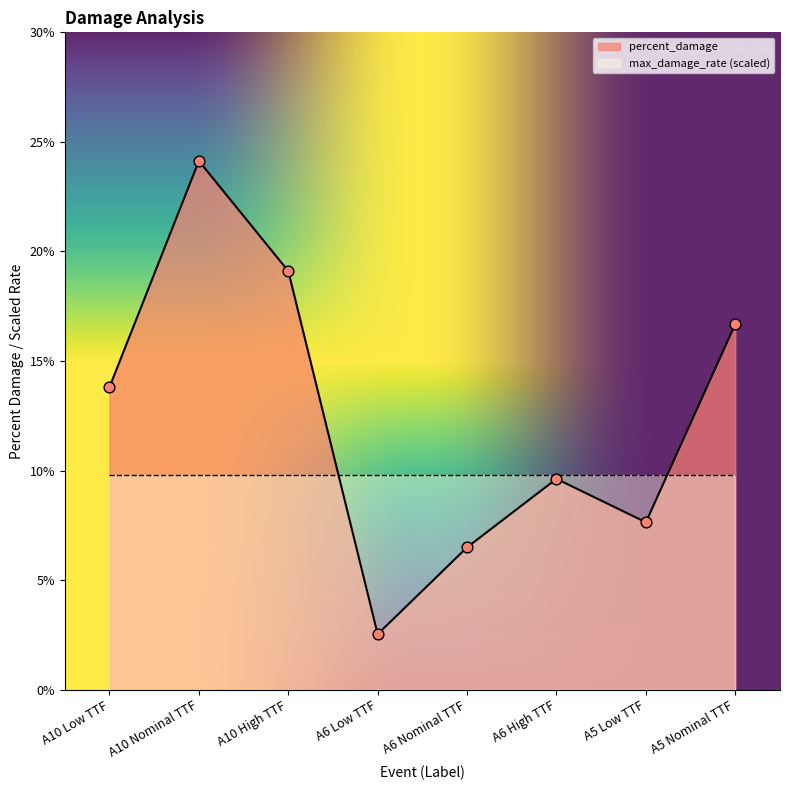

What is the change in value from A10 High TTF to A5 Nominal TTF?

-2.4